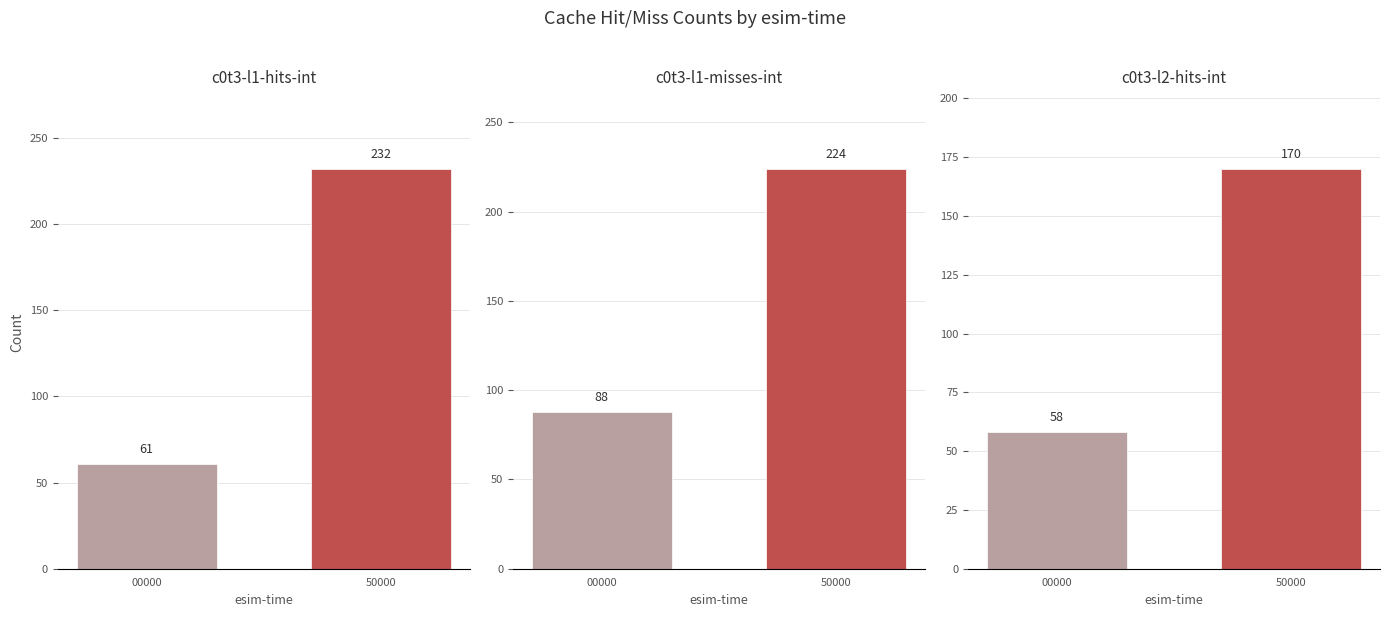

What is the greatest value displayed?

232